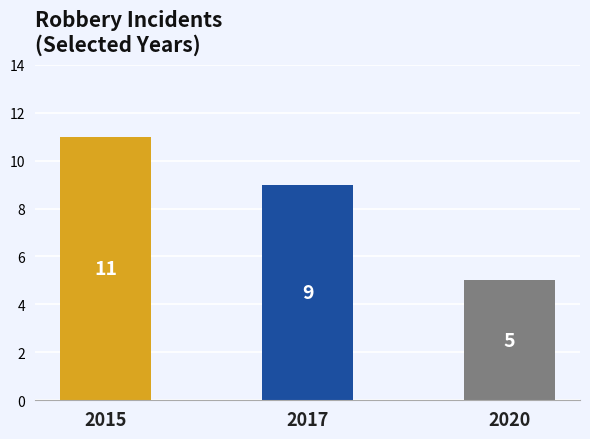

Count the values in the range 5 to 11.

3